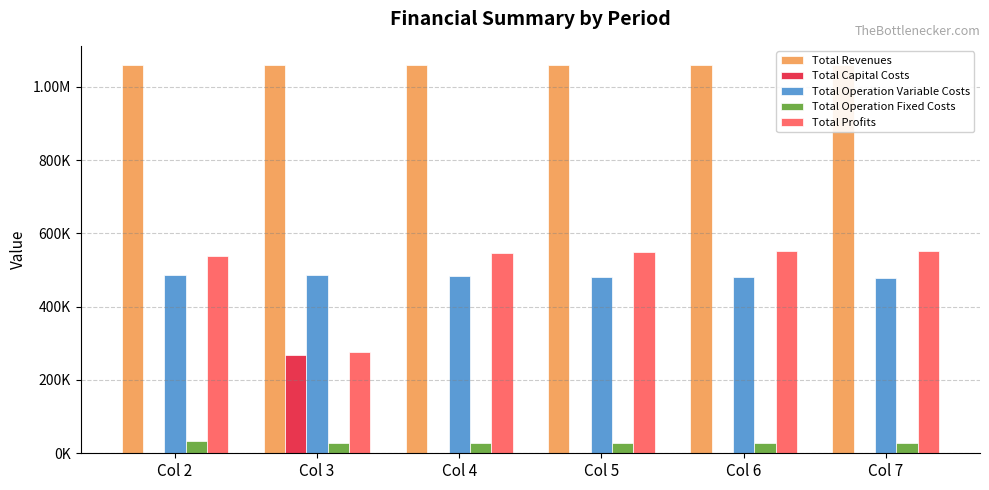

How many bars are there in total?

30